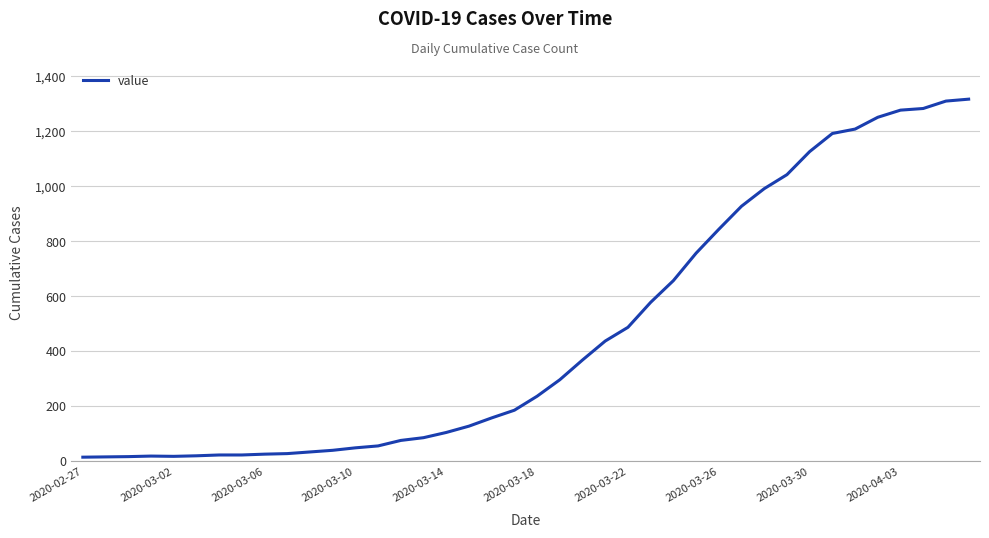

What is the maximum value shown in the chart?

1317